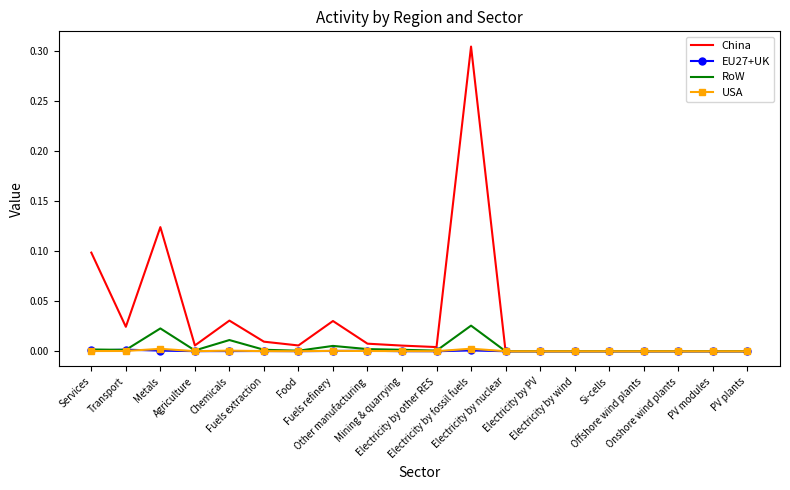

Which series has the largest total across all categories?

China